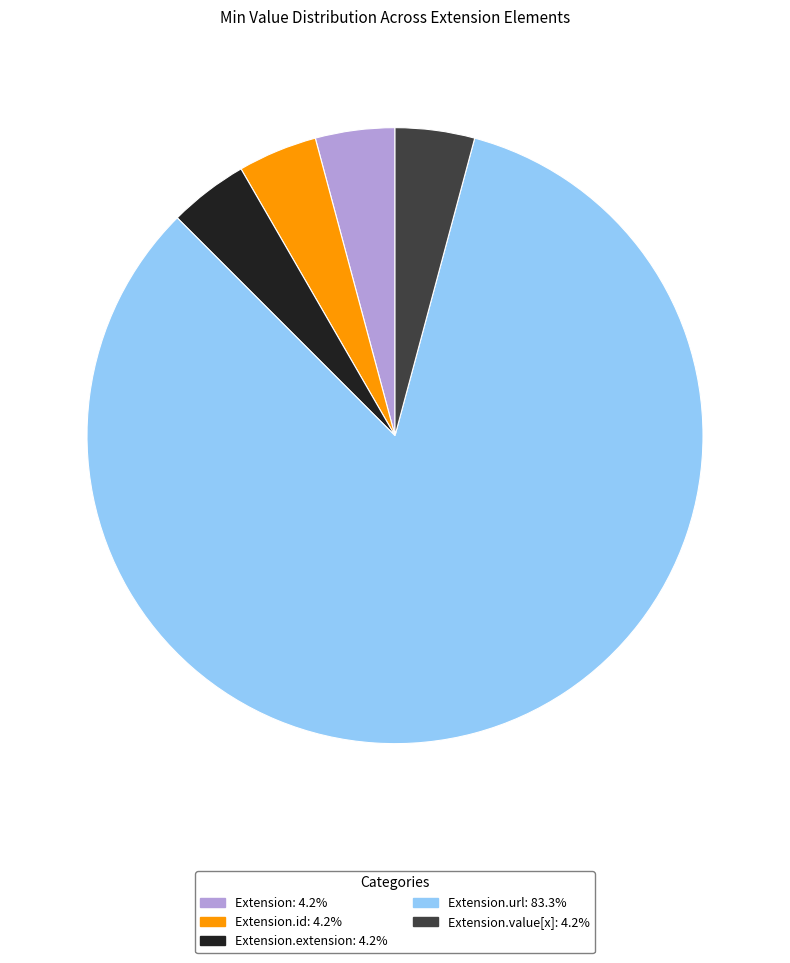

Does any single category account for the majority?

Yes